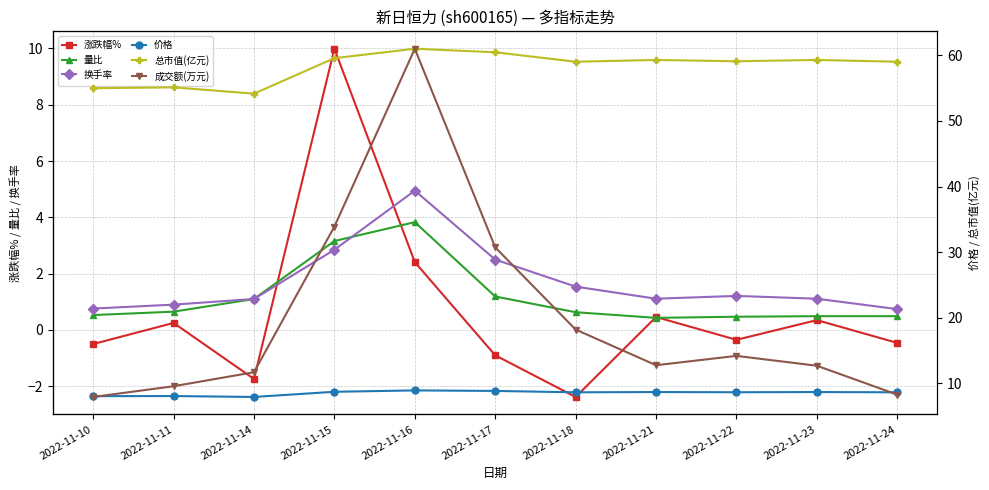

Which category has the lowest value in the 换手率 series?

2022-11-24